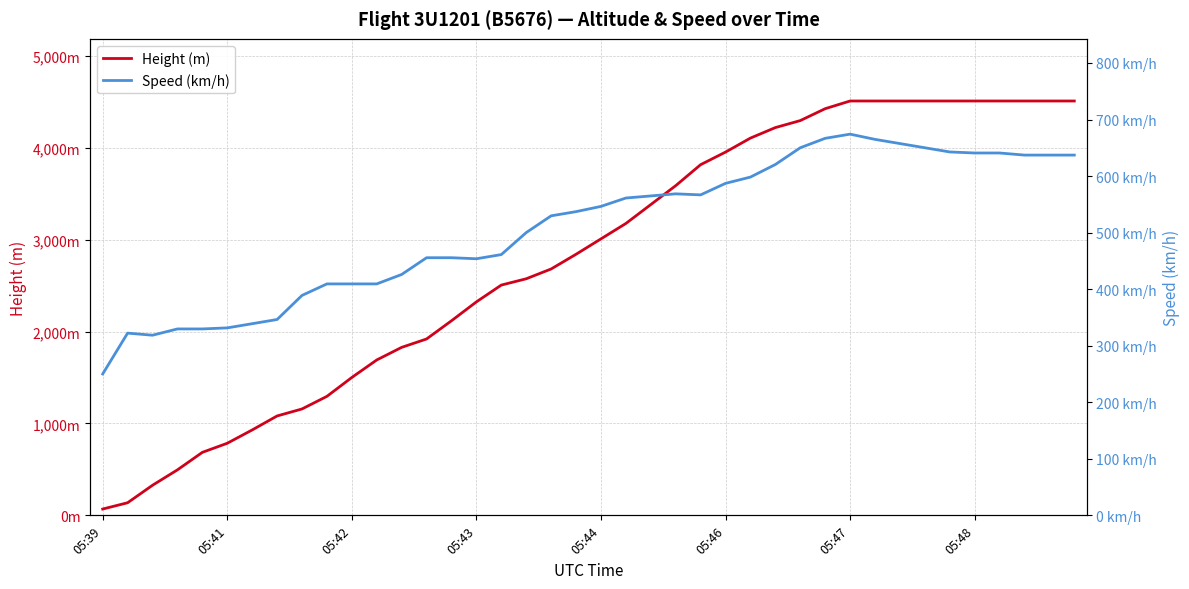

True or false: Height (m) and Speed (km/h) intersect in this chart.

True